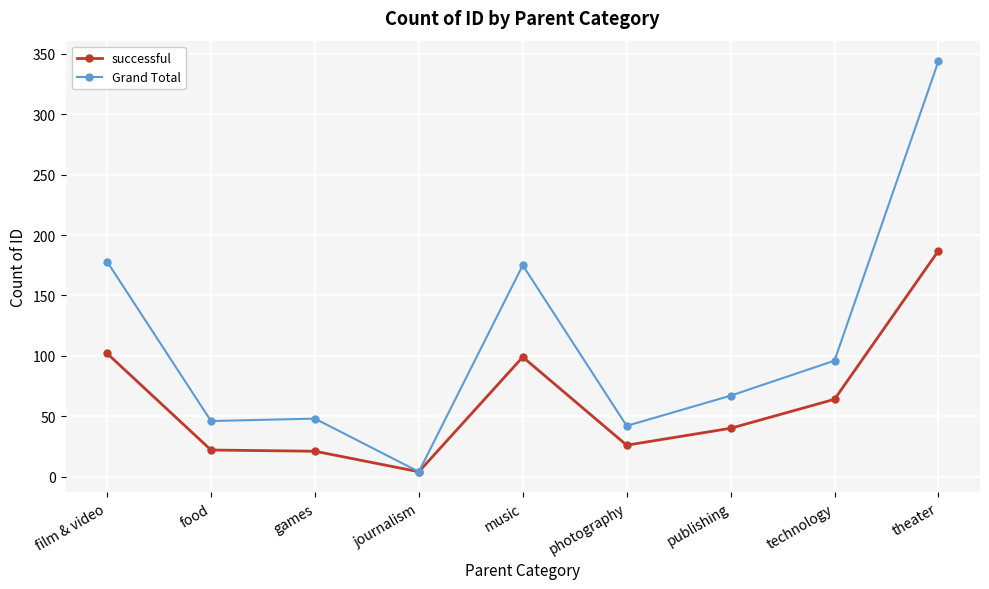

Which series has the largest total across all categories?

Grand Total